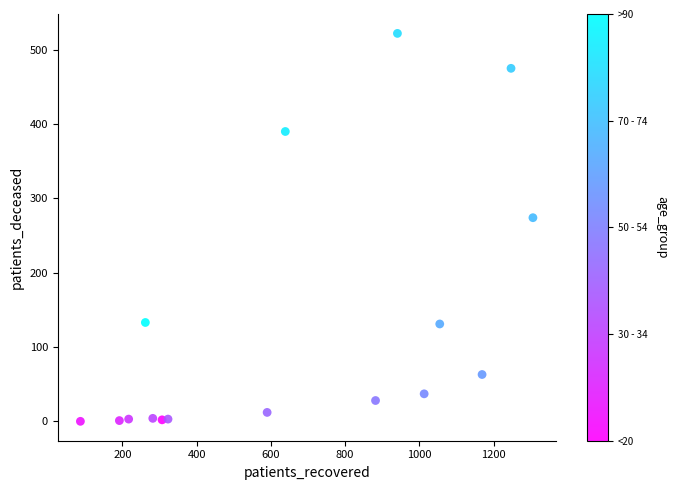

What is the range of X values (max minus min)?

1219